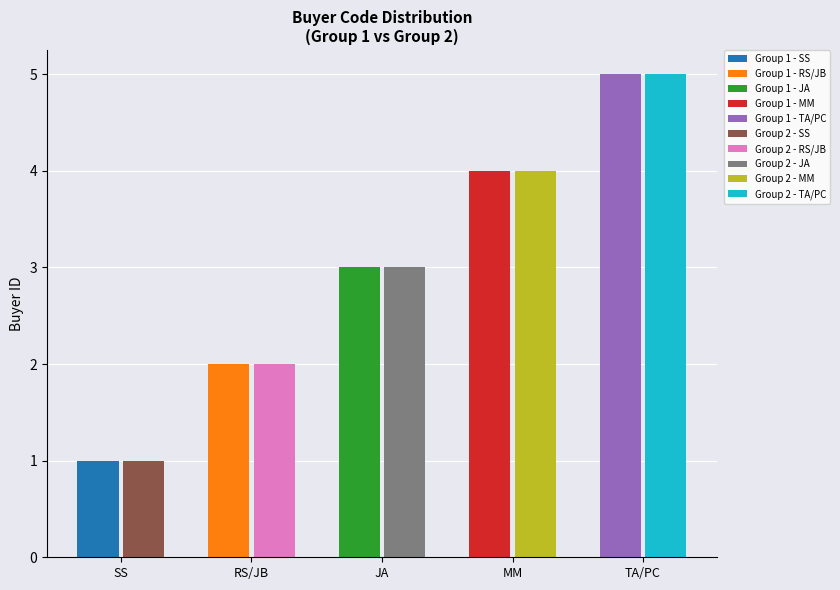

True or false: Group 1 has a value of 5 at TA/PC.

True